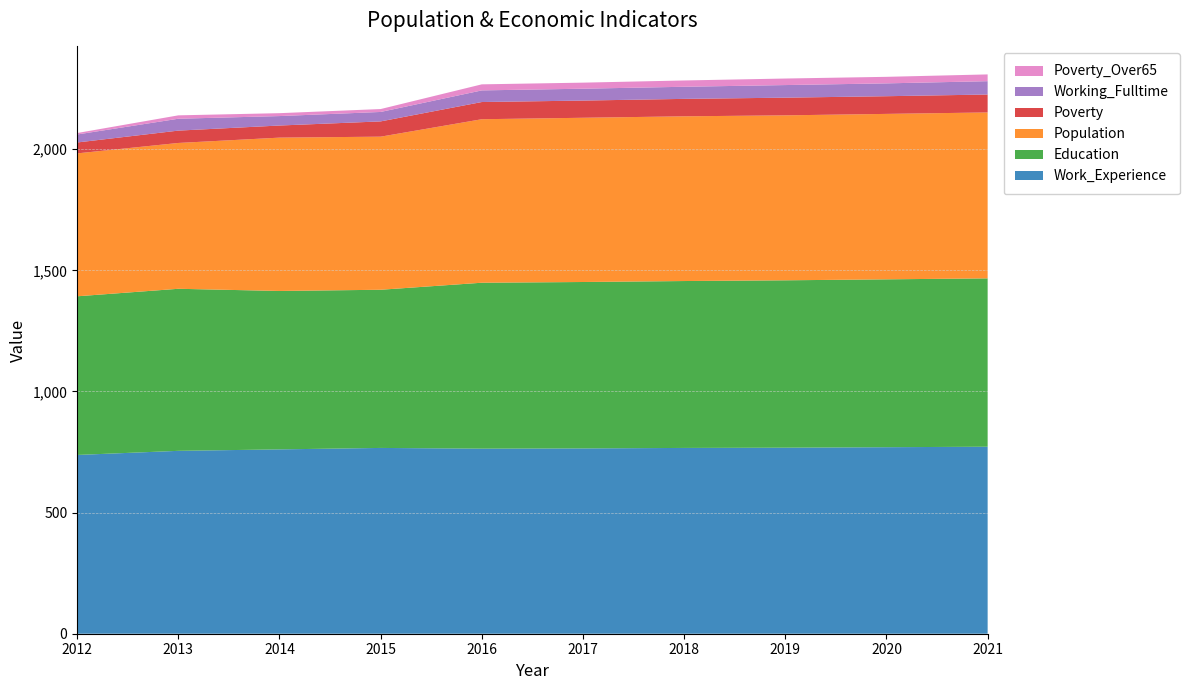

Reading right to left, transcribe all the data shown in this chart.

Population: 2021=685	2020=683	2019=681	2018=680	2017=678	2016=675	2015=632	2014=633	2013=602	2012=590
Education: 2021=695	2020=693	2019=691	2018=689	2017=687	2016=685	2015=653	2014=654	2013=669	2012=655
Work_Experience: 2021=772	2020=770	2019=768	2018=767	2017=765	2016=764	2015=767	2014=761	2013=755	2012=738
Poverty: 2021=74	2020=73	2019=73	2018=72	2017=71	2016=71	2015=63	2014=50	2013=51	2012=45
Working_Fulltime: 2021=55	2020=53	2019=52	2018=50	2017=49	2016=48	2015=39	2014=39	2013=49	2012=33
Poverty_Over65: 2021=28	2020=27	2019=27	2018=26	2017=25	2016=25	2015=12	2014=12	2013=14	2012=6